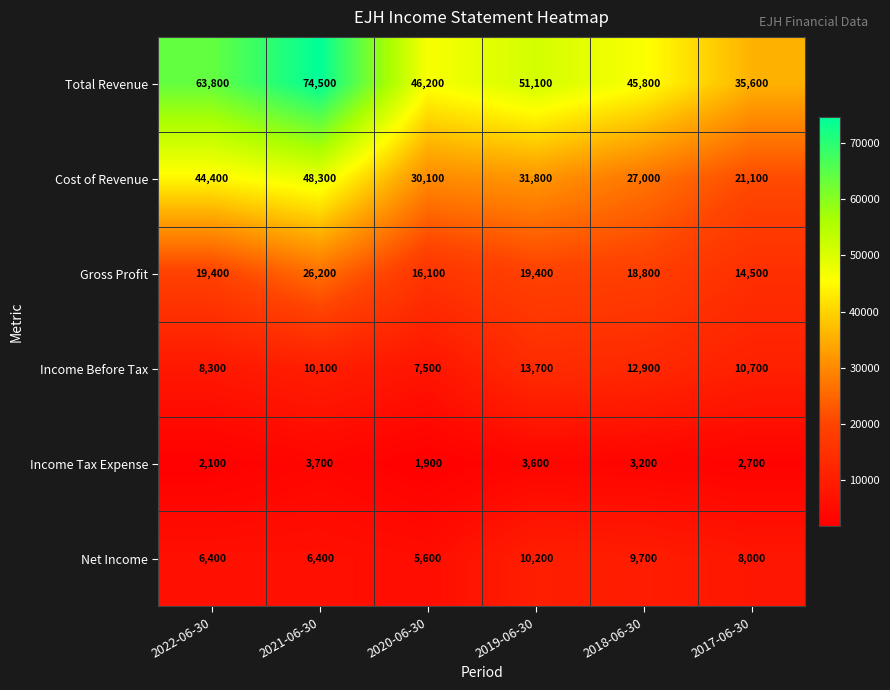

At 2021-06-30, list the series in order from smallest to largest.

Income Tax Expense, Net Income, Income Before Tax, Gross Profit, Cost of Revenue, Total Revenue